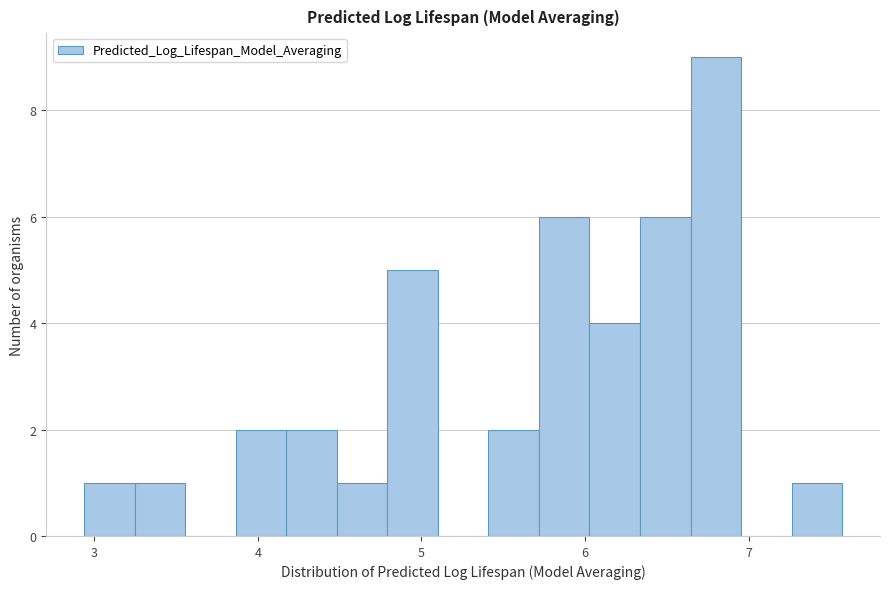

Around what value on the x-axis is the tallest bar? Give the approximate position of its centre, as read against the axis.

6.8